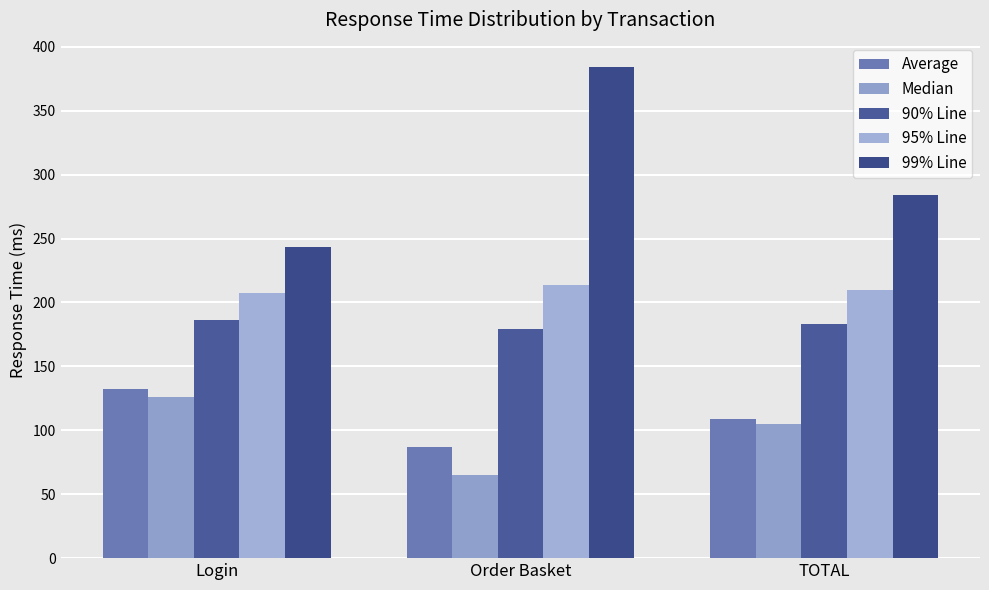

What are all the series names shown in the legend?

Average, Median, 90% Line, 95% Line, 99% Line